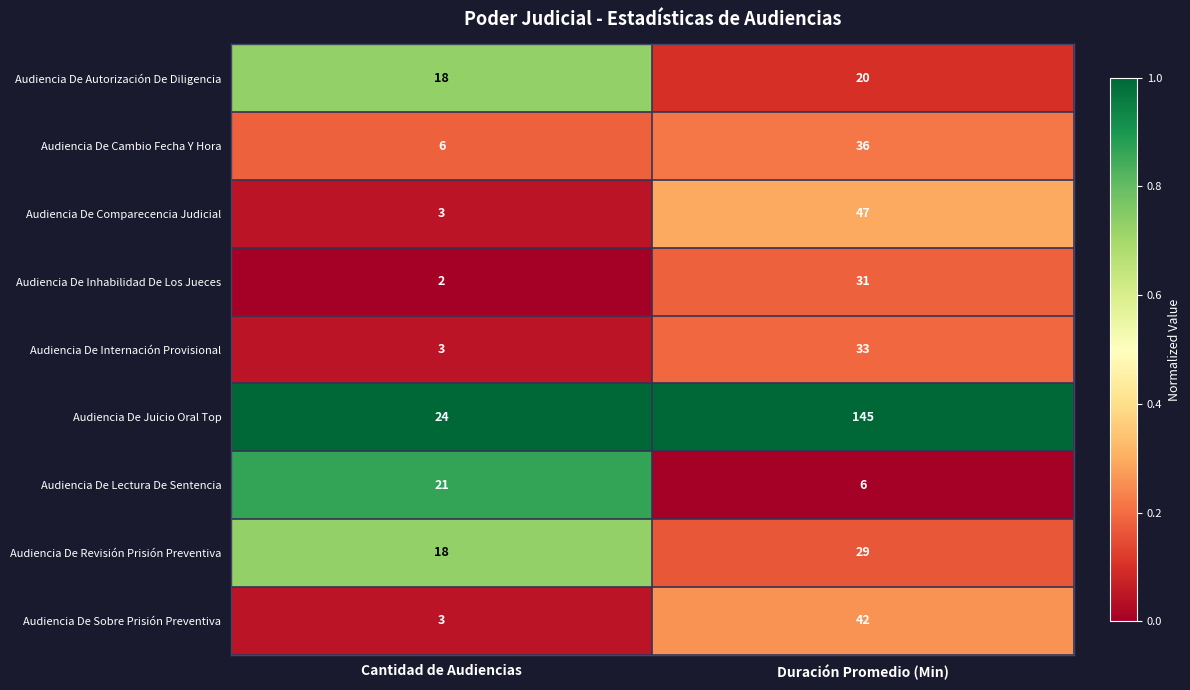

Reading right to left, list all the values displayed in this chart.

Audiencia De Autorización De Diligencia: Duración Promedio (Min)=20	Cantidad de Audiencias=18
Audiencia De Cambio Fecha Y Hora: Duración Promedio (Min)=36	Cantidad de Audiencias=6
Audiencia De Comparecencia Judicial: Duración Promedio (Min)=47	Cantidad de Audiencias=3
Audiencia De Inhabilidad De Los Jueces: Duración Promedio (Min)=31	Cantidad de Audiencias=2
Audiencia De Internación Provisional: Duración Promedio (Min)=33	Cantidad de Audiencias=3
Audiencia De Juicio Oral Top: Duración Promedio (Min)=145	Cantidad de Audiencias=24
Audiencia De Lectura De Sentencia: Duración Promedio (Min)=6	Cantidad de Audiencias=21
Audiencia De Revisión Prisión Preventiva: Duración Promedio (Min)=29	Cantidad de Audiencias=18
Audiencia De Sobre Prisión Preventiva: Duración Promedio (Min)=42	Cantidad de Audiencias=3